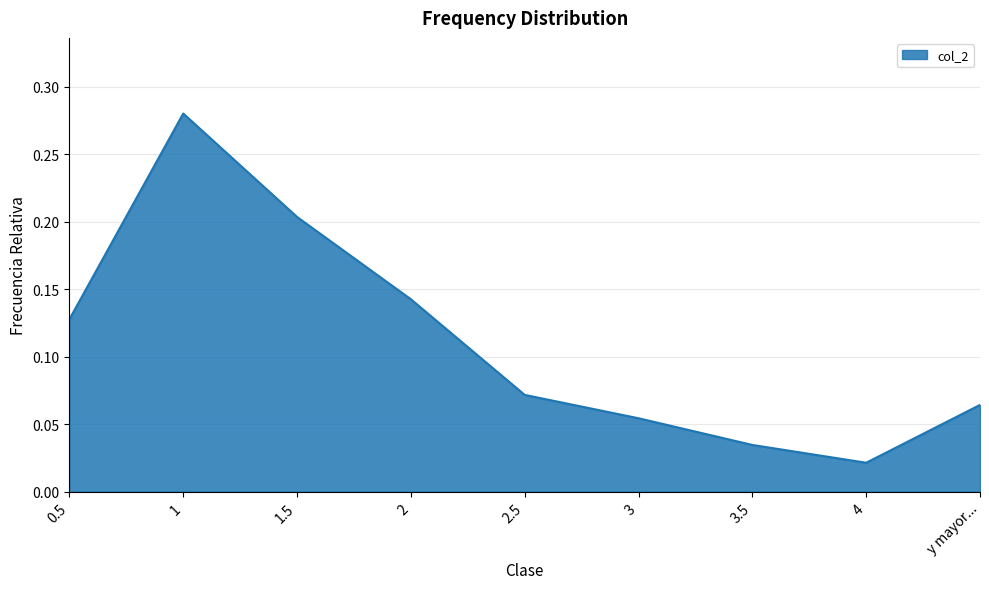

Between 2 and 1, which is larger?

1